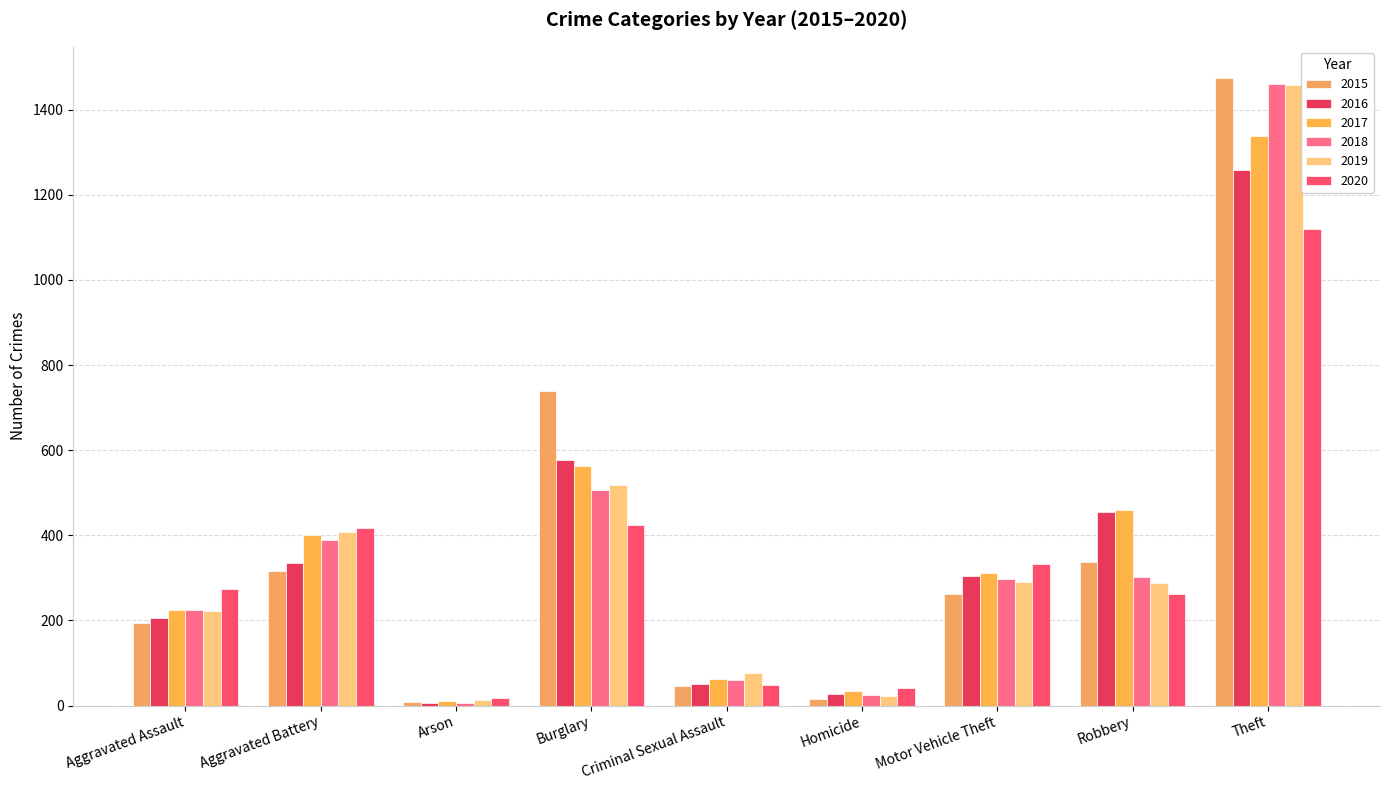

How many data points in 2015 are less than 263?

4